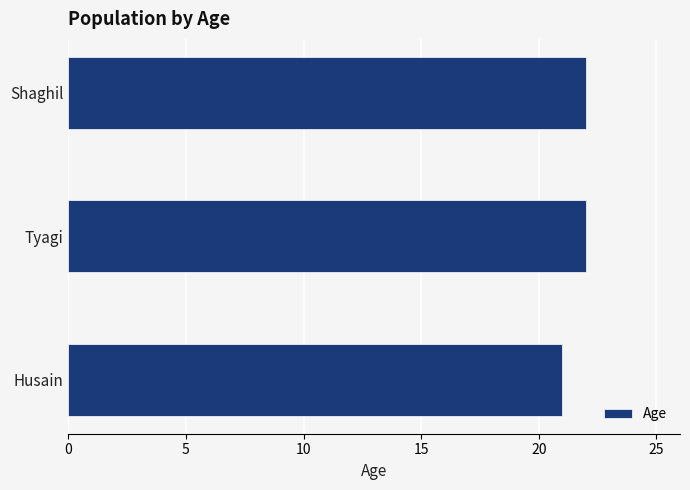

What value does the data have at Tyagi?

22